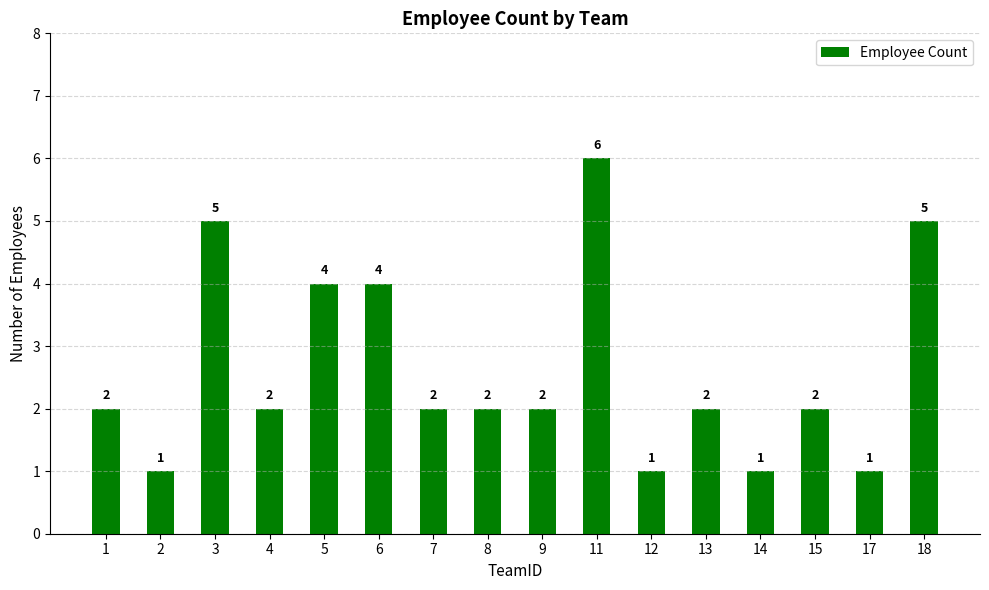

The chart shows a value of 2 at 7. True or false?

True